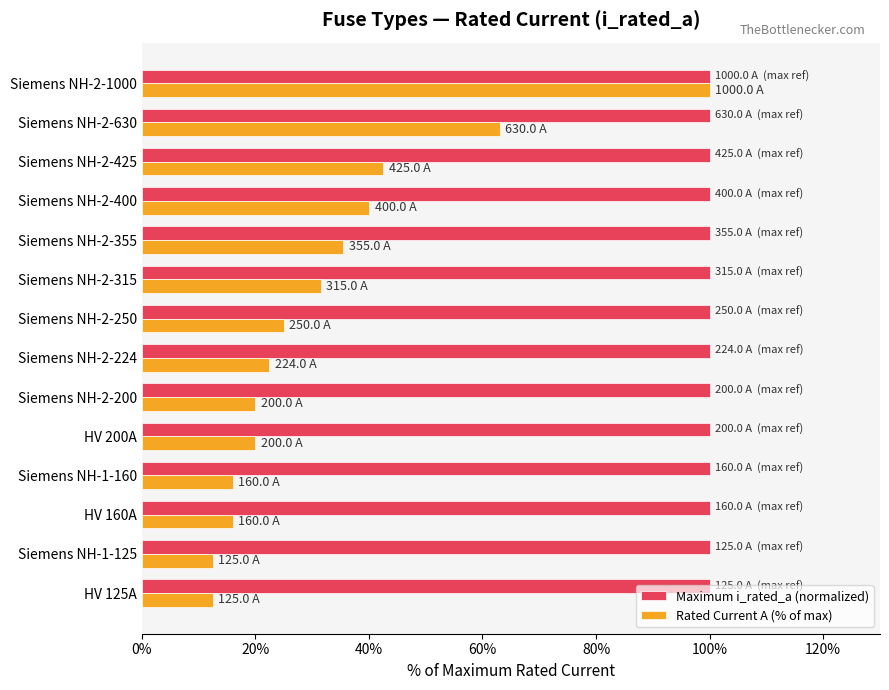

True or false: Rated Current A (% of max) has a value of 4.0 at Siemens NH-2-200.

False